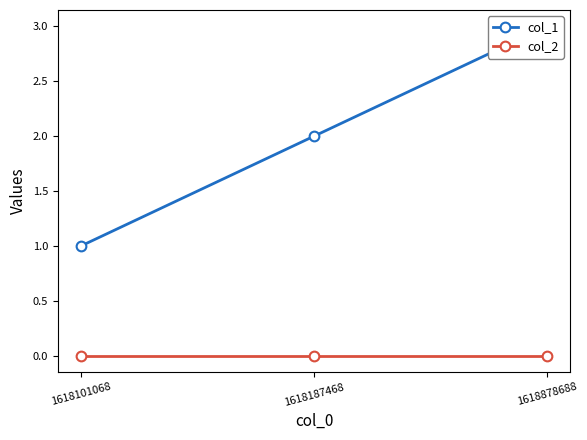

Which series has the largest total across all categories?

col_1